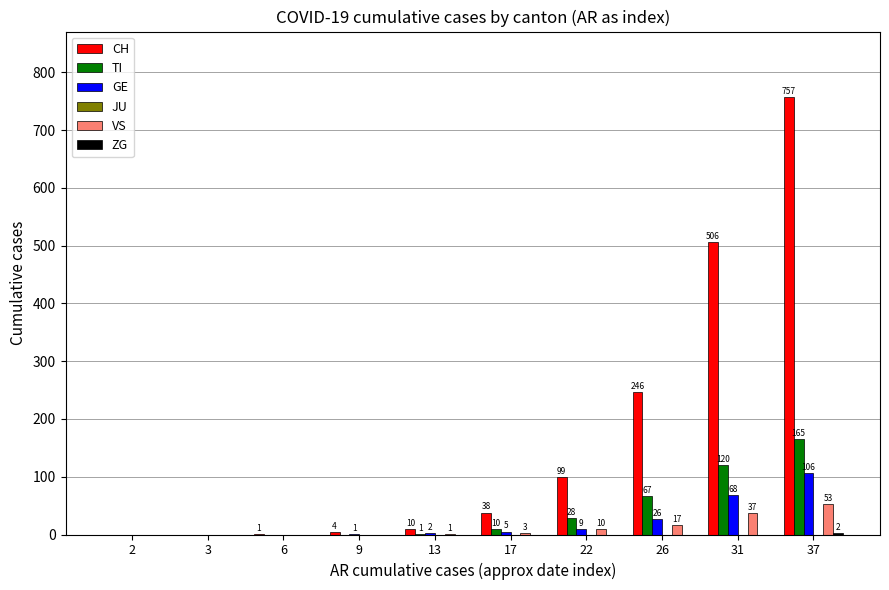

At which category is the sum across all series the highest?

37